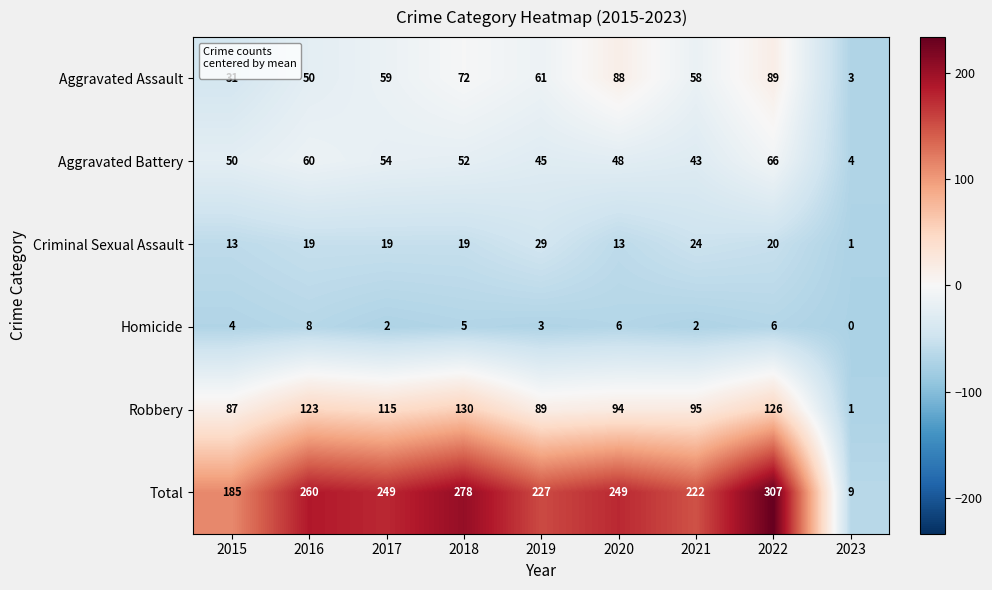

What is the total value across all series at 2023?

18